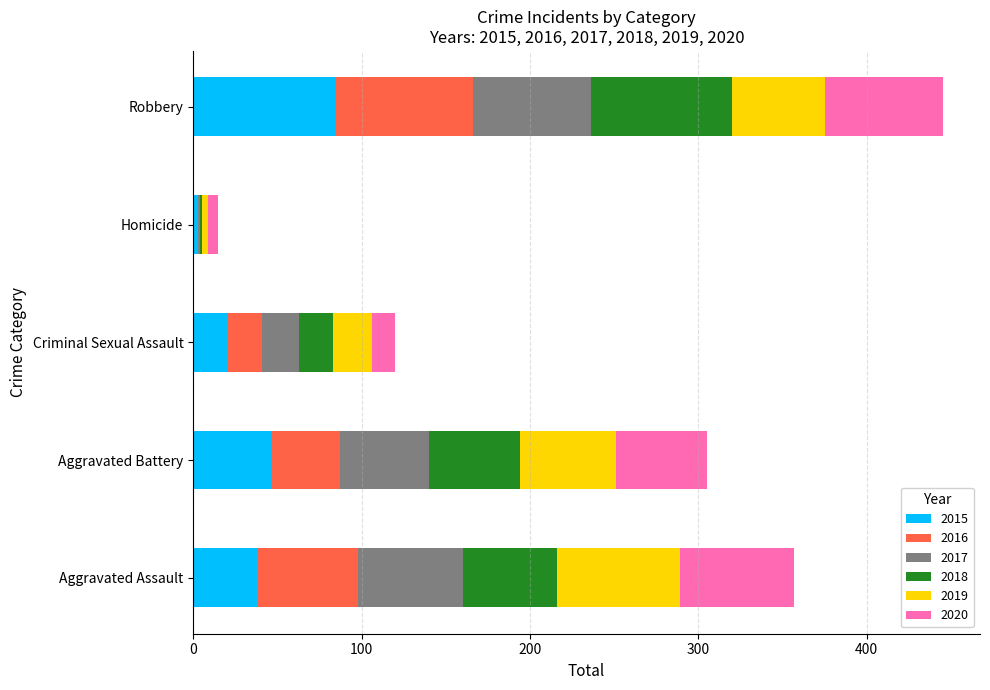

What is the sum of the 2015 values at Criminal Sexual Assault and Aggravated Battery?

67